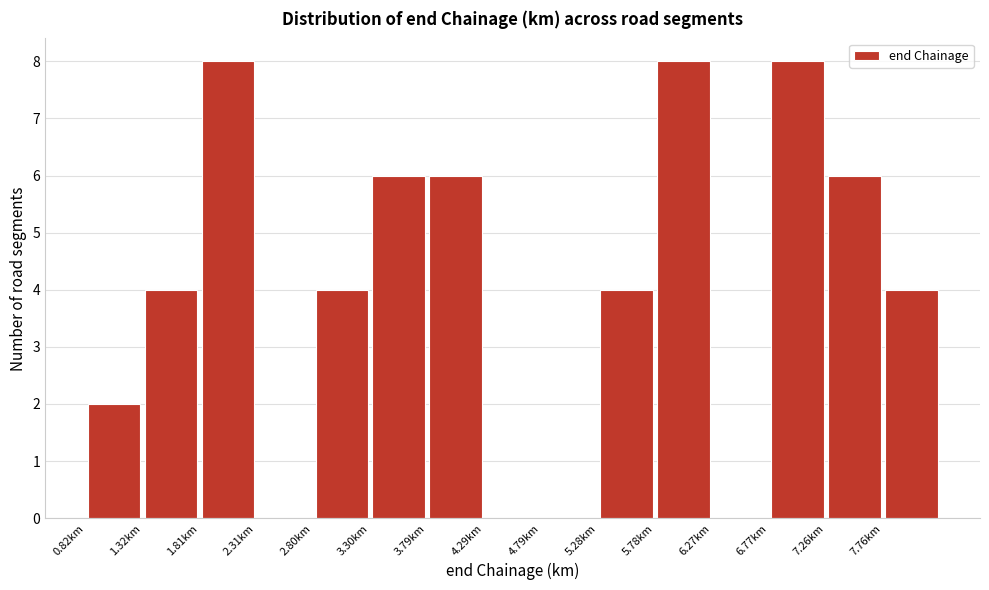

What is the height of the bar covering 0.80 to 1.30 on the x-axis? Neither the bar edges nor the heights are printed on the chart, so give them approximately, as read against the axes.

2